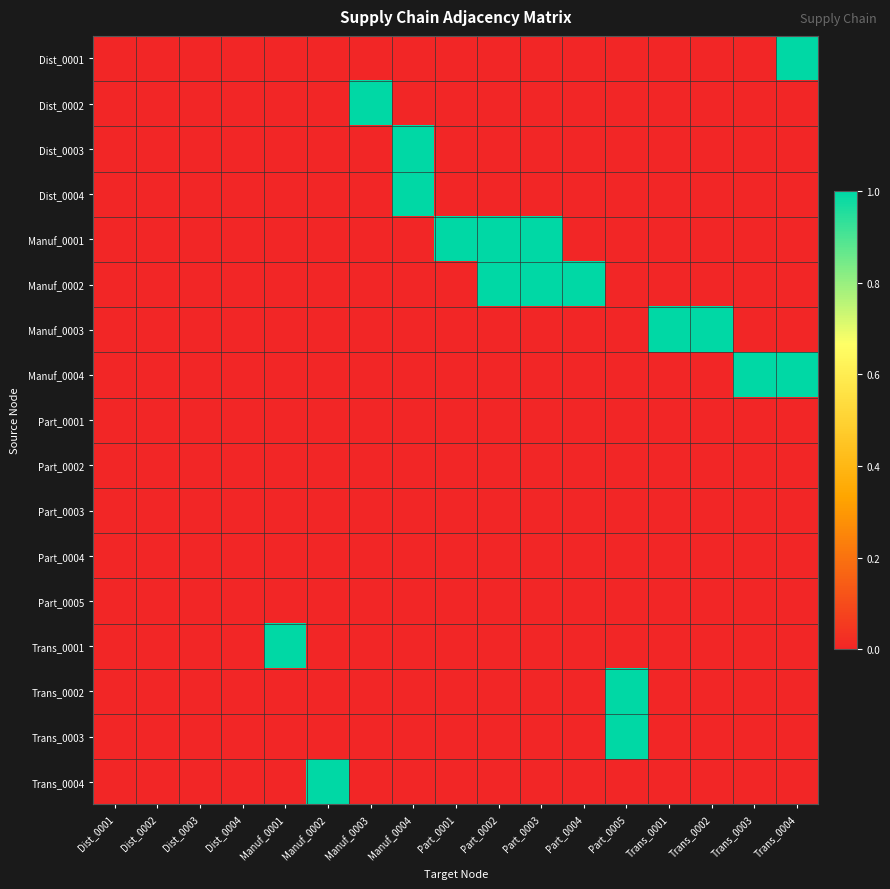

Reading left to right, list all the values displayed in this chart.

Dist_0001: Dist_0001=0	Dist_0002=0	Dist_0003=0	Dist_0004=0	Manuf_0001=0	Manuf_0002=0	Manuf_0003=0	Manuf_0004=0	Part_0001=0	Part_0002=0	Part_0003=0	Part_0004=0	Part_0005=0	Trans_0001=0	Trans_0002=0	Trans_0003=0	Trans_0004=1
Dist_0002: Dist_0001=0	Dist_0002=0	Dist_0003=0	Dist_0004=0	Manuf_0001=0	Manuf_0002=0	Manuf_0003=1	Manuf_0004=0	Part_0001=0	Part_0002=0	Part_0003=0	Part_0004=0	Part_0005=0	Trans_0001=0	Trans_0002=0	Trans_0003=0	Trans_0004=0
Dist_0003: Dist_0001=0	Dist_0002=0	Dist_0003=0	Dist_0004=0	Manuf_0001=0	Manuf_0002=0	Manuf_0003=0	Manuf_0004=1	Part_0001=0	Part_0002=0	Part_0003=0	Part_0004=0	Part_0005=0	Trans_0001=0	Trans_0002=0	Trans_0003=0	Trans_0004=0
Dist_0004: Dist_0001=0	Dist_0002=0	Dist_0003=0	Dist_0004=0	Manuf_0001=0	Manuf_0002=0	Manuf_0003=0	Manuf_0004=1	Part_0001=0	Part_0002=0	Part_0003=0	Part_0004=0	Part_0005=0	Trans_0001=0	Trans_0002=0	Trans_0003=0	Trans_0004=0
Manuf_0001: Dist_0001=0	Dist_0002=0	Dist_0003=0	Dist_0004=0	Manuf_0001=0	Manuf_0002=0	Manuf_0003=0	Manuf_0004=0	Part_0001=1	Part_0002=1	Part_0003=1	Part_0004=0	Part_0005=0	Trans_0001=0	Trans_0002=0	Trans_0003=0	Trans_0004=0
Manuf_0002: Dist_0001=0	Dist_0002=0	Dist_0003=0	Dist_0004=0	Manuf_0001=0	Manuf_0002=0	Manuf_0003=0	Manuf_0004=0	Part_0001=0	Part_0002=1	Part_0003=1	Part_0004=1	Part_0005=0	Trans_0001=0	Trans_0002=0	Trans_0003=0	Trans_0004=0
Manuf_0003: Dist_0001=0	Dist_0002=0	Dist_0003=0	Dist_0004=0	Manuf_0001=0	Manuf_0002=0	Manuf_0003=0	Manuf_0004=0	Part_0001=0	Part_0002=0	Part_0003=0	Part_0004=0	Part_0005=0	Trans_0001=1	Trans_0002=1	Trans_0003=0	Trans_0004=0
Manuf_0004: Dist_0001=0	Dist_0002=0	Dist_0003=0	Dist_0004=0	Manuf_0001=0	Manuf_0002=0	Manuf_0003=0	Manuf_0004=0	Part_0001=0	Part_0002=0	Part_0003=0	Part_0004=0	Part_0005=0	Trans_0001=0	Trans_0002=0	Trans_0003=1	Trans_0004=1
Part_0001: Dist_0001=0	Dist_0002=0	Dist_0003=0	Dist_0004=0	Manuf_0001=0	Manuf_0002=0	Manuf_0003=0	Manuf_0004=0	Part_0001=0	Part_0002=0	Part_0003=0	Part_0004=0	Part_0005=0	Trans_0001=0	Trans_0002=0	Trans_0003=0	Trans_0004=0
Part_0002: Dist_0001=0	Dist_0002=0	Dist_0003=0	Dist_0004=0	Manuf_0001=0	Manuf_0002=0	Manuf_0003=0	Manuf_0004=0	Part_0001=0	Part_0002=0	Part_0003=0	Part_0004=0	Part_0005=0	Trans_0001=0	Trans_0002=0	Trans_0003=0	Trans_0004=0
Part_0003: Dist_0001=0	Dist_0002=0	Dist_0003=0	Dist_0004=0	Manuf_0001=0	Manuf_0002=0	Manuf_0003=0	Manuf_0004=0	Part_0001=0	Part_0002=0	Part_0003=0	Part_0004=0	Part_0005=0	Trans_0001=0	Trans_0002=0	Trans_0003=0	Trans_0004=0
Part_0004: Dist_0001=0	Dist_0002=0	Dist_0003=0	Dist_0004=0	Manuf_0001=0	Manuf_0002=0	Manuf_0003=0	Manuf_0004=0	Part_0001=0	Part_0002=0	Part_0003=0	Part_0004=0	Part_0005=0	Trans_0001=0	Trans_0002=0	Trans_0003=0	Trans_0004=0
Part_0005: Dist_0001=0	Dist_0002=0	Dist_0003=0	Dist_0004=0	Manuf_0001=0	Manuf_0002=0	Manuf_0003=0	Manuf_0004=0	Part_0001=0	Part_0002=0	Part_0003=0	Part_0004=0	Part_0005=0	Trans_0001=0	Trans_0002=0	Trans_0003=0	Trans_0004=0
Trans_0001: Dist_0001=0	Dist_0002=0	Dist_0003=0	Dist_0004=0	Manuf_0001=1	Manuf_0002=0	Manuf_0003=0	Manuf_0004=0	Part_0001=0	Part_0002=0	Part_0003=0	Part_0004=0	Part_0005=0	Trans_0001=0	Trans_0002=0	Trans_0003=0	Trans_0004=0
Trans_0002: Dist_0001=0	Dist_0002=0	Dist_0003=0	Dist_0004=0	Manuf_0001=0	Manuf_0002=0	Manuf_0003=0	Manuf_0004=0	Part_0001=0	Part_0002=0	Part_0003=0	Part_0004=0	Part_0005=1	Trans_0001=0	Trans_0002=0	Trans_0003=0	Trans_0004=0
Trans_0003: Dist_0001=0	Dist_0002=0	Dist_0003=0	Dist_0004=0	Manuf_0001=0	Manuf_0002=0	Manuf_0003=0	Manuf_0004=0	Part_0001=0	Part_0002=0	Part_0003=0	Part_0004=0	Part_0005=1	Trans_0001=0	Trans_0002=0	Trans_0003=0	Trans_0004=0
Trans_0004: Dist_0001=0	Dist_0002=0	Dist_0003=0	Dist_0004=0	Manuf_0001=0	Manuf_0002=1	Manuf_0003=0	Manuf_0004=0	Part_0001=0	Part_0002=0	Part_0003=0	Part_0004=0	Part_0005=0	Trans_0001=0	Trans_0002=0	Trans_0003=0	Trans_0004=0